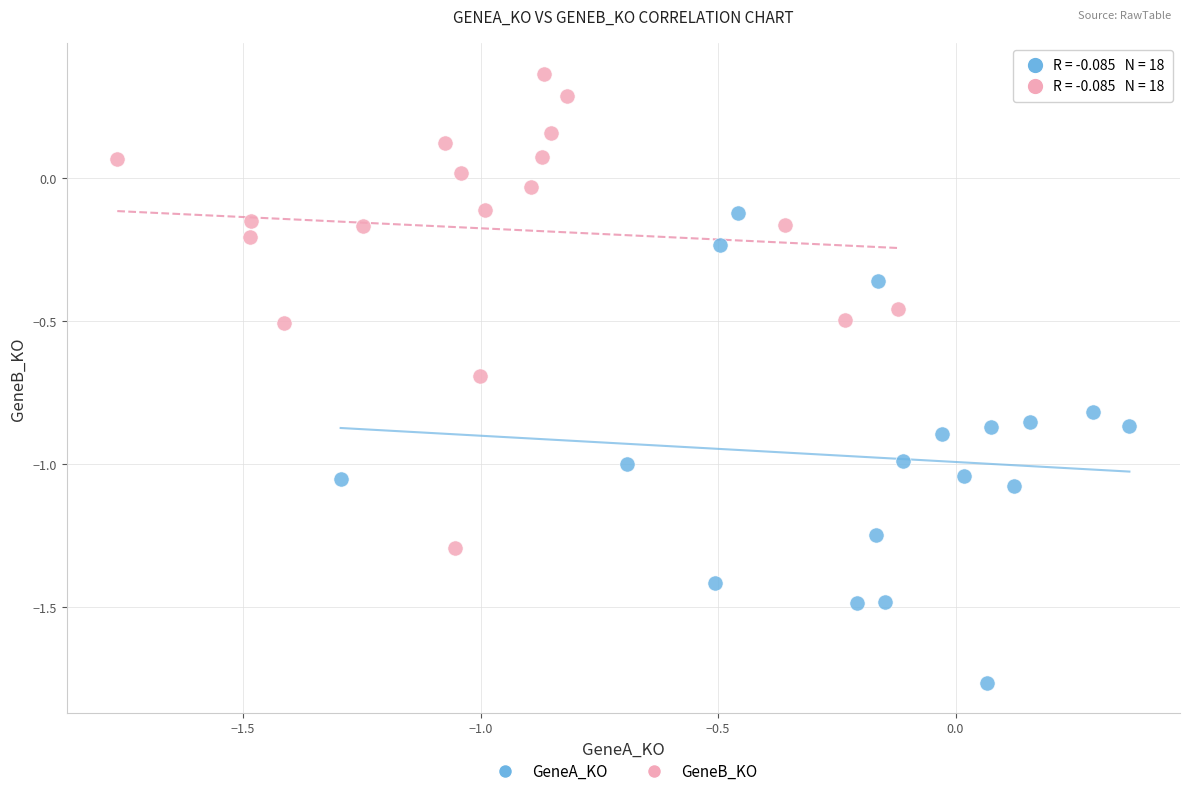

Which series contains the lowest Y value?

GeneA_KO